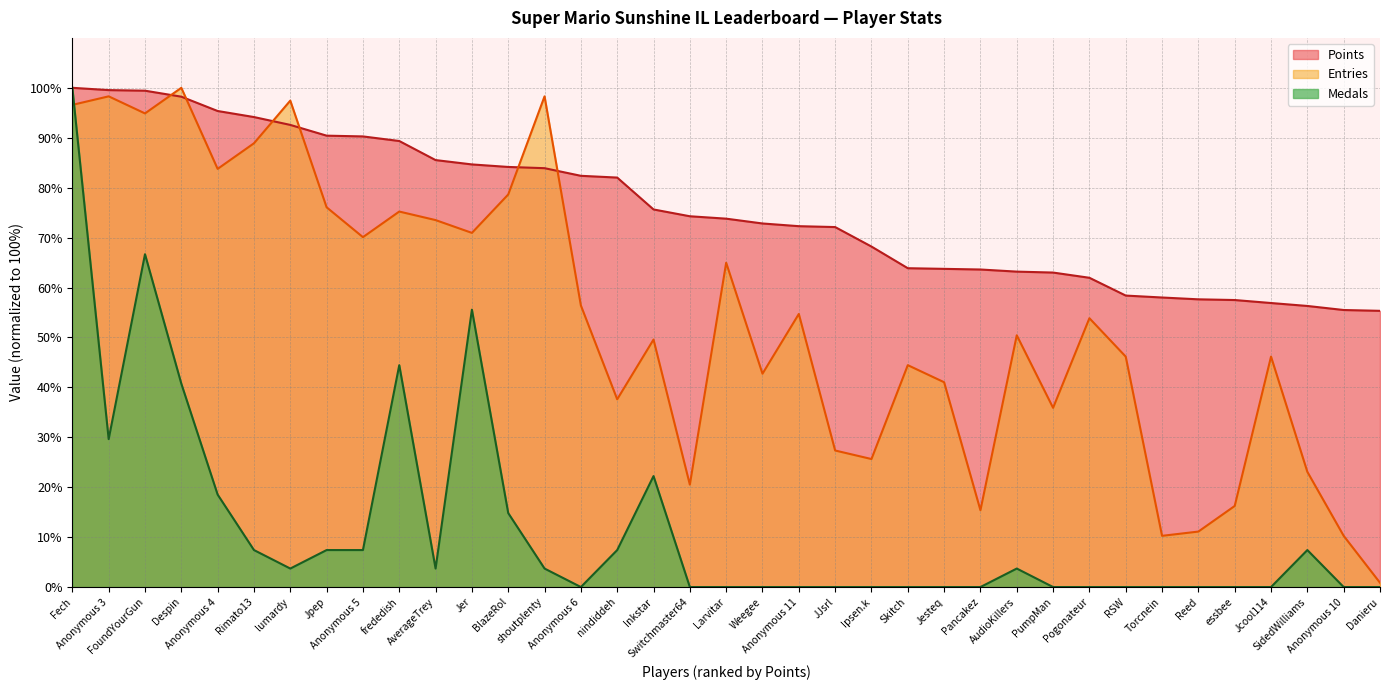

What is the total value across all series at FoundYourGun?

261.0